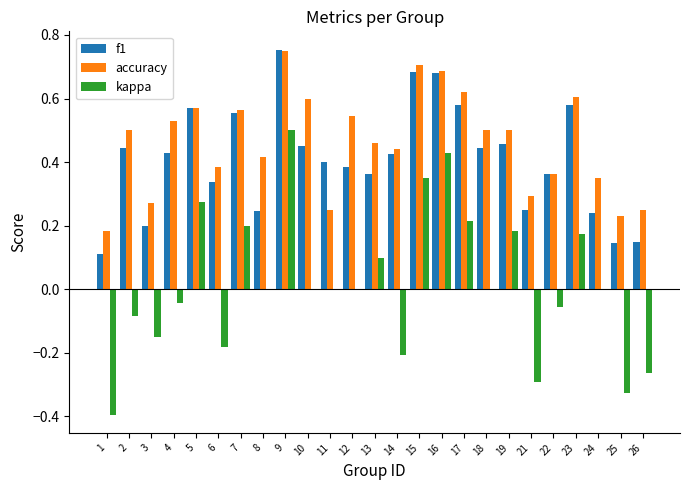

Which series has the largest range (max minus min)?

kappa